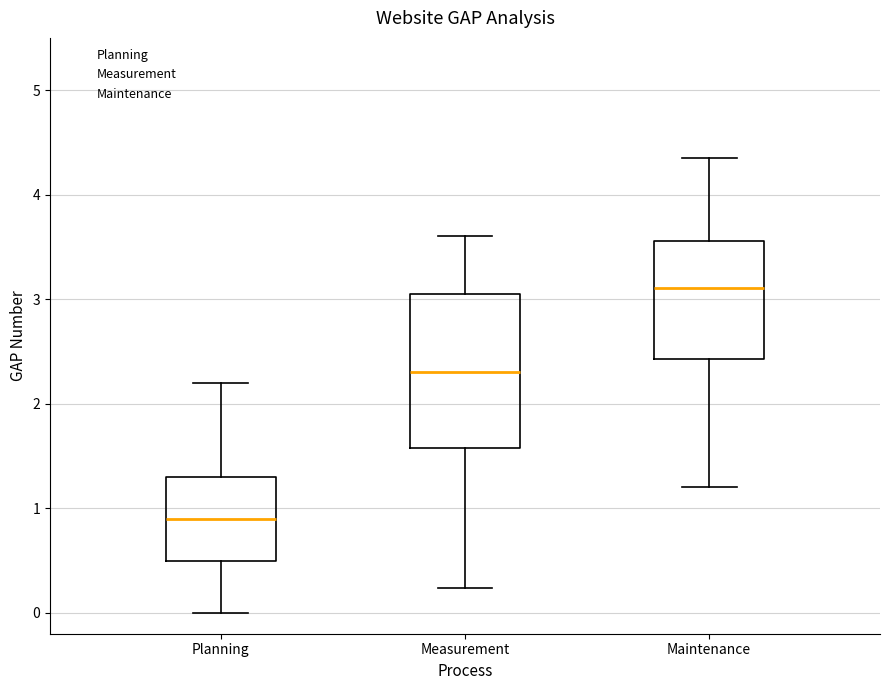

Which box's median line is the highest?

Maintenance